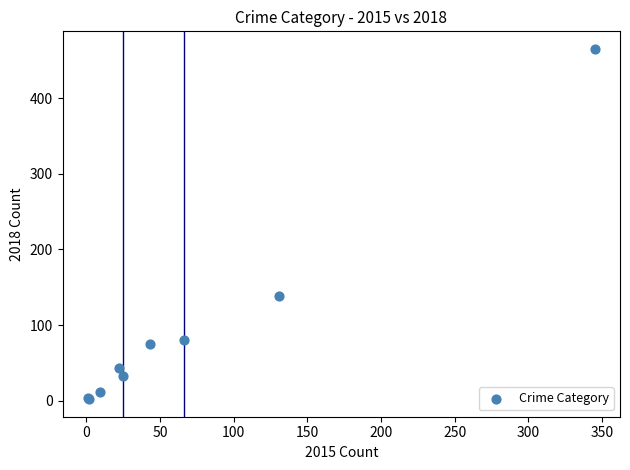

What Y value in the scatter plot is closest to 233?

138